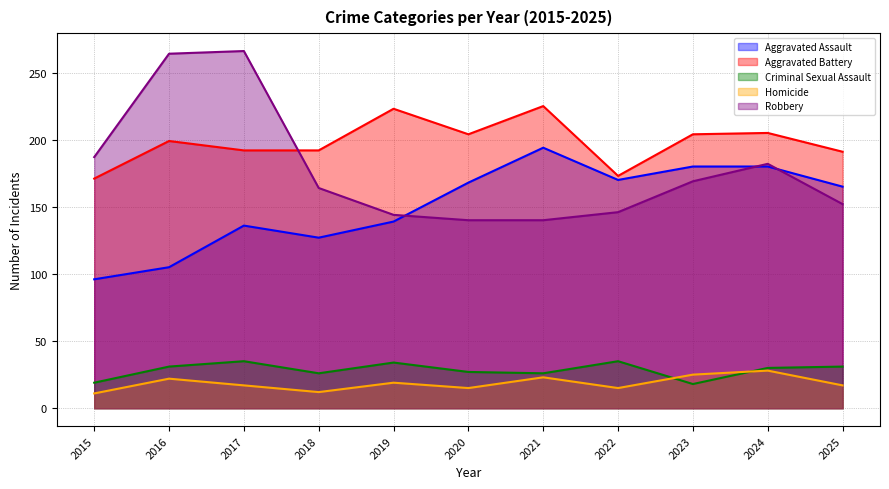

At which category does the chart reach its peak across all series?

2017